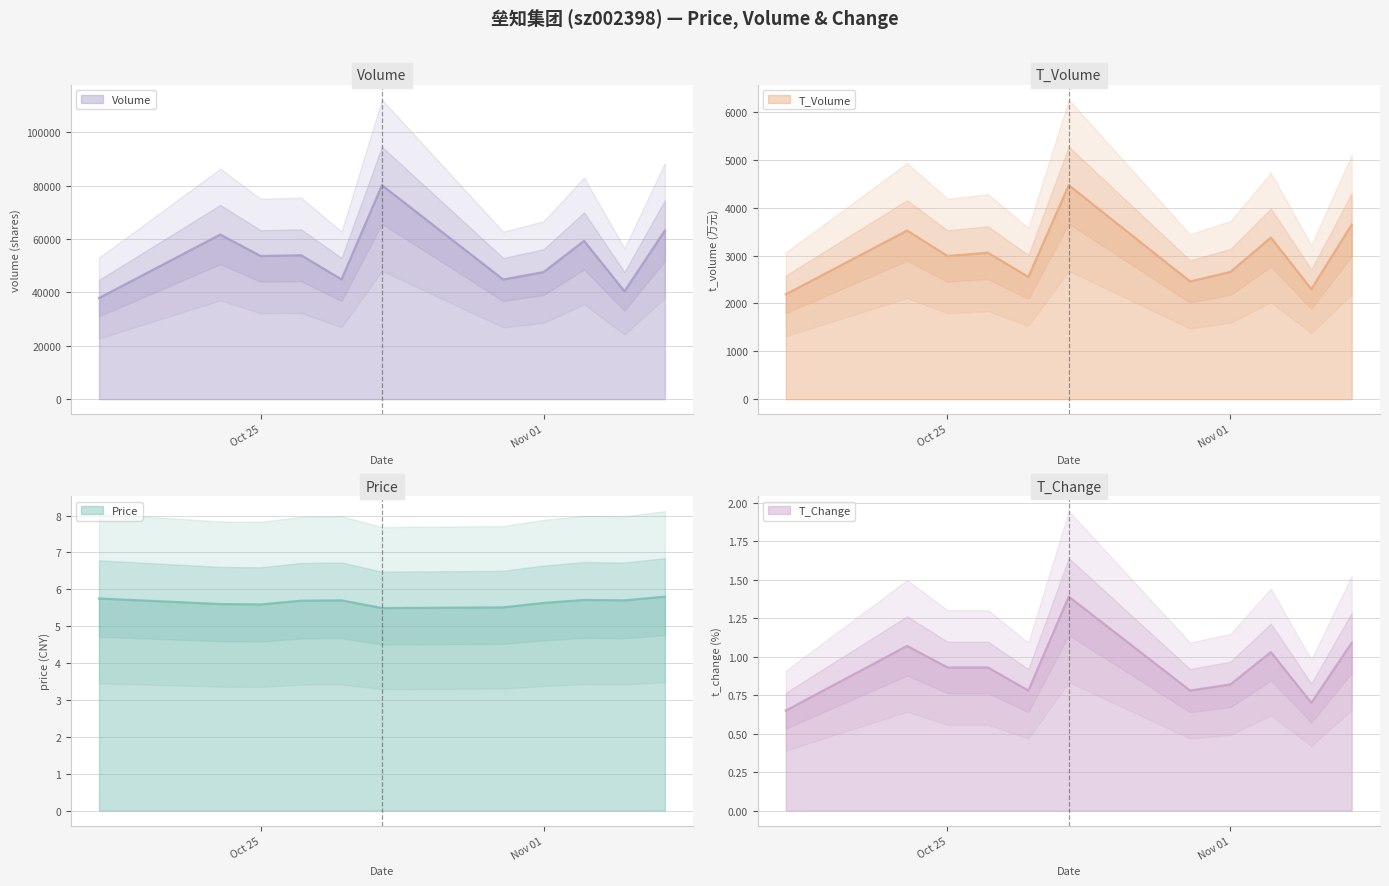

Which series has the largest total across all categories?

volume